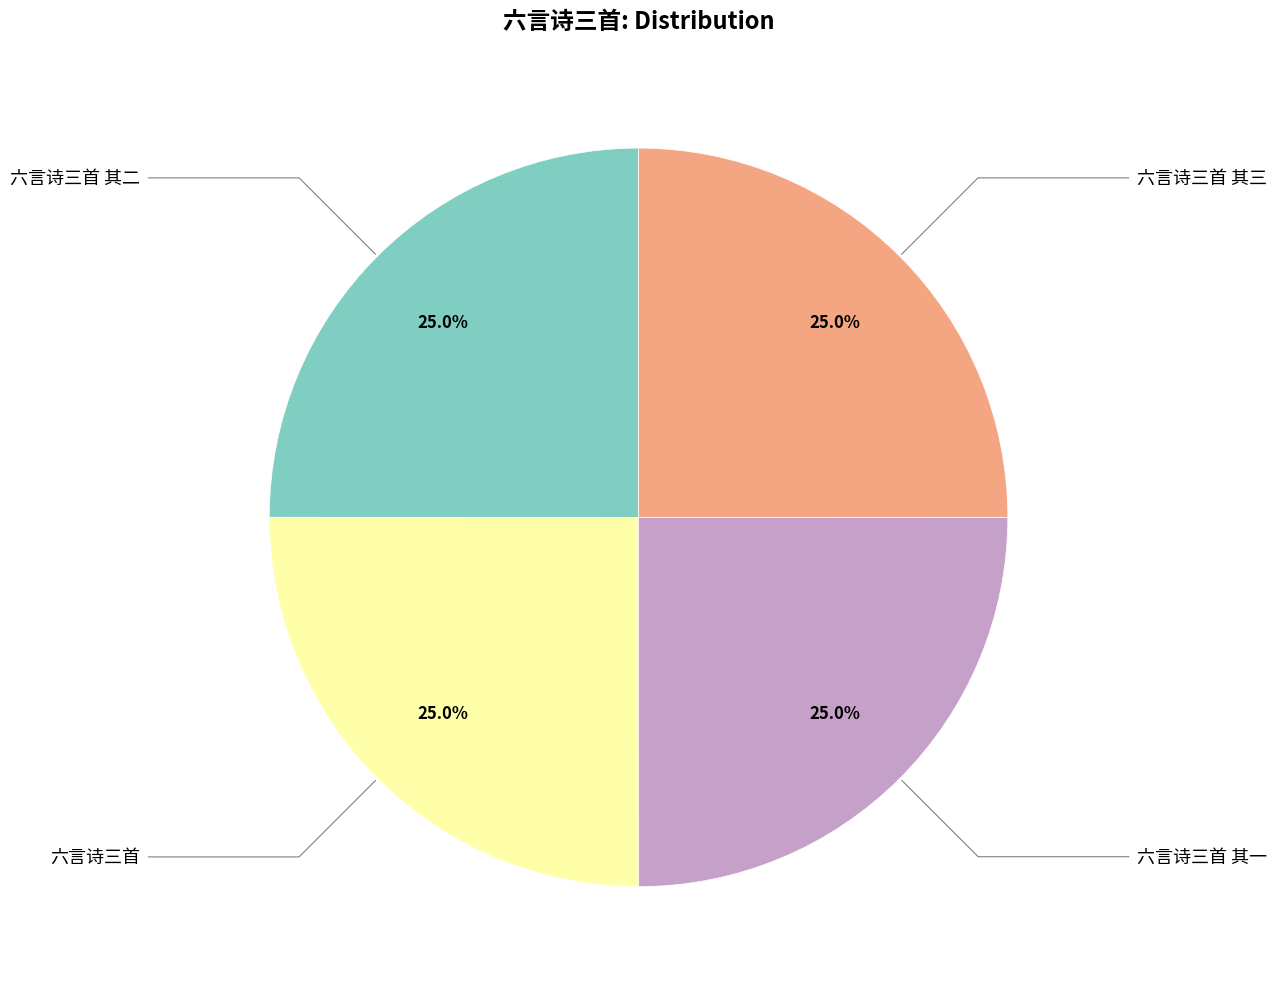

Is there any slice that represents more than half of the pie?

No